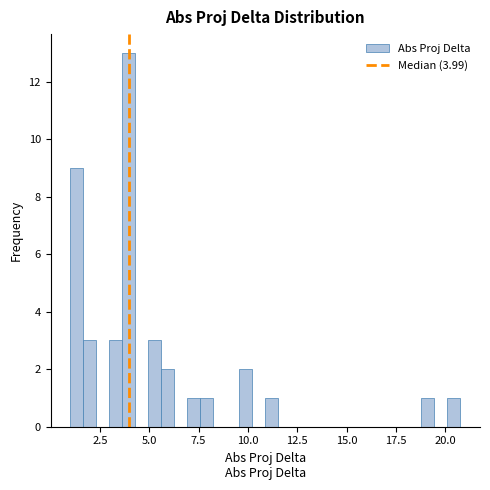

Around what value on the x-axis is the tallest bar? Give the approximate position of its centre, as read against the axis.

4.0